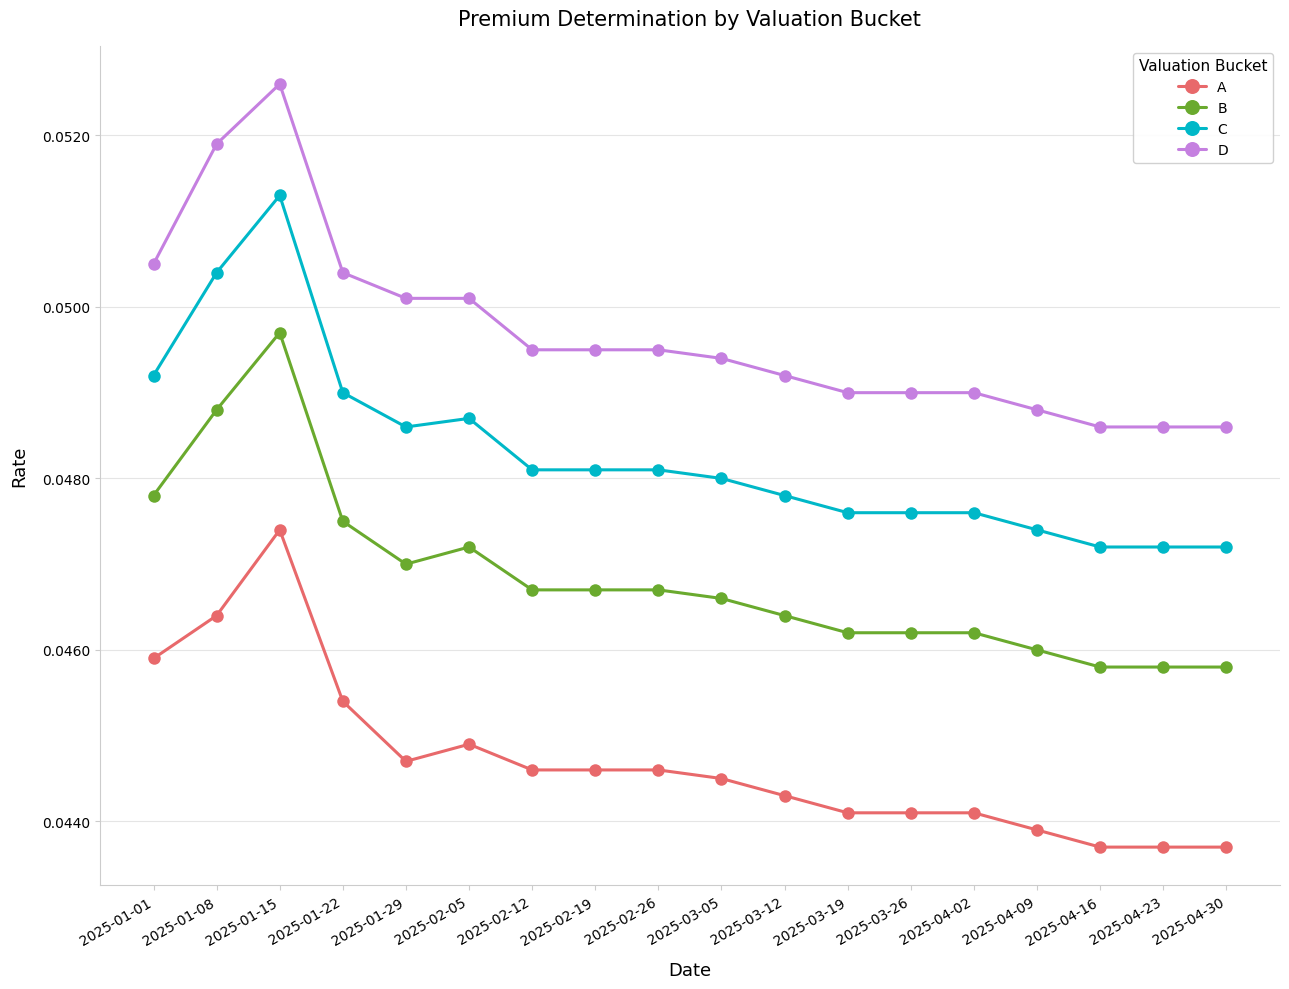

At which category is the sum across all series the highest?

2025-01-15